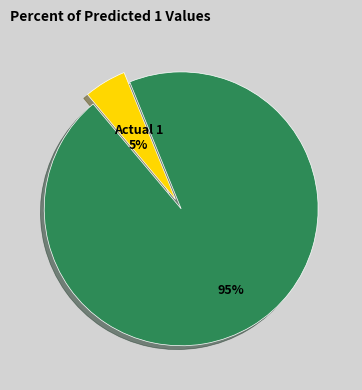

How many slices are in this pie chart?

2